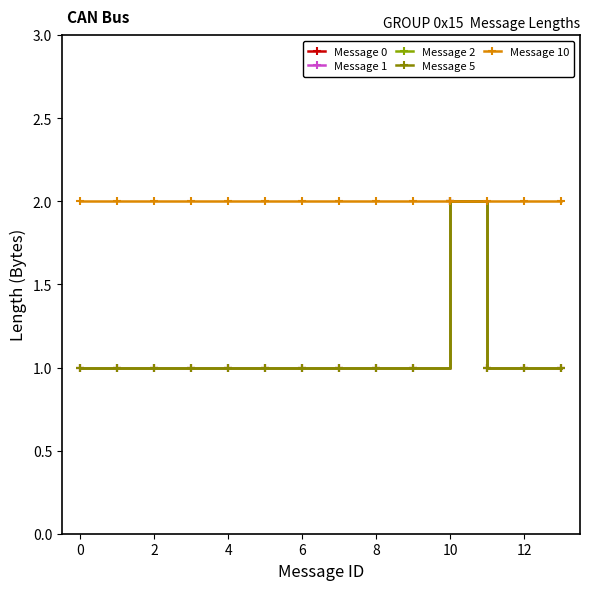

Does the chart have visible grid lines?

No